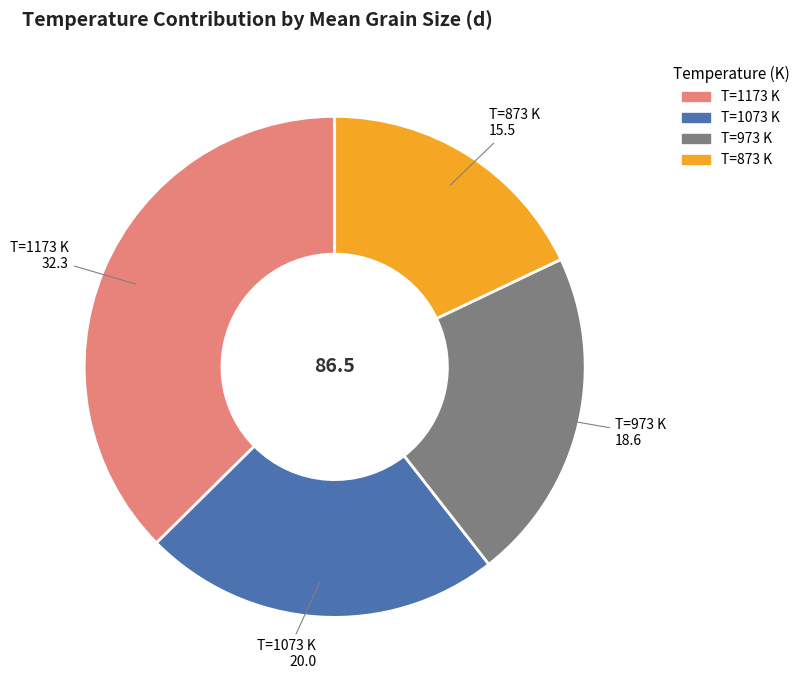

Does any single category account for the majority?

No